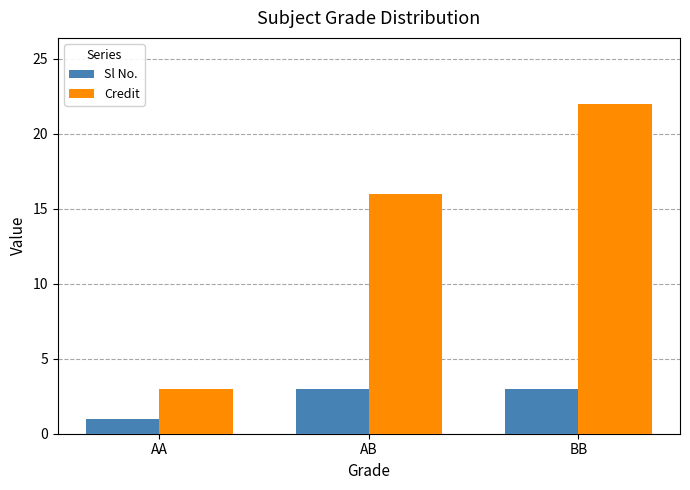

Is it true that Sl No. equals 4 at AB?

False